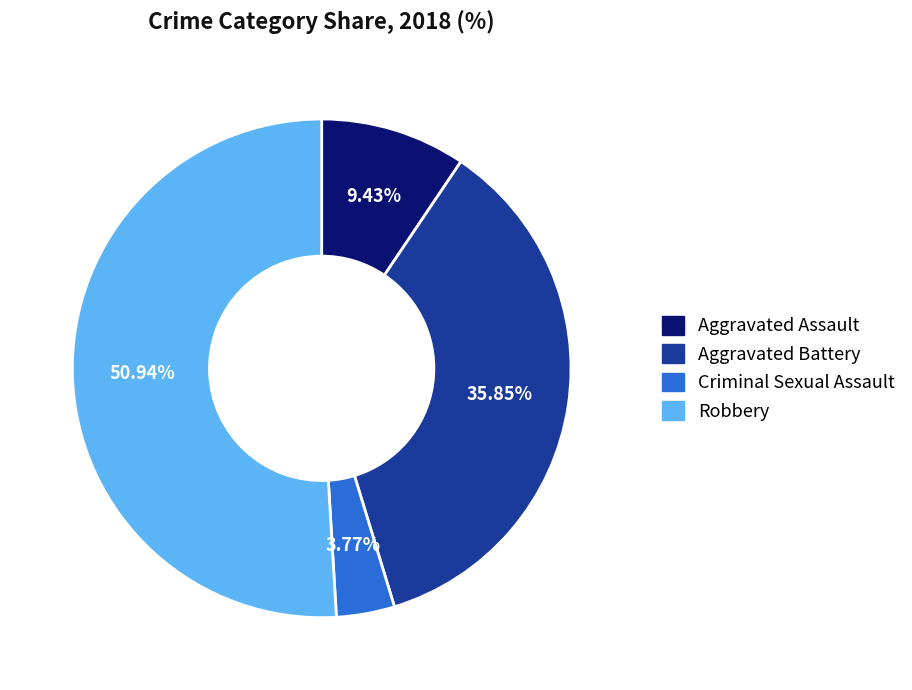

How many segments does this pie chart have?

4